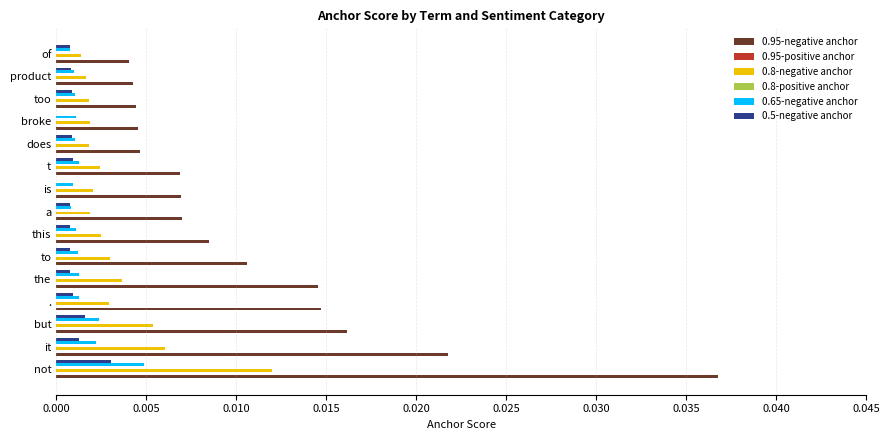

Which series has the widest spread of values?

0.95-negative anchor